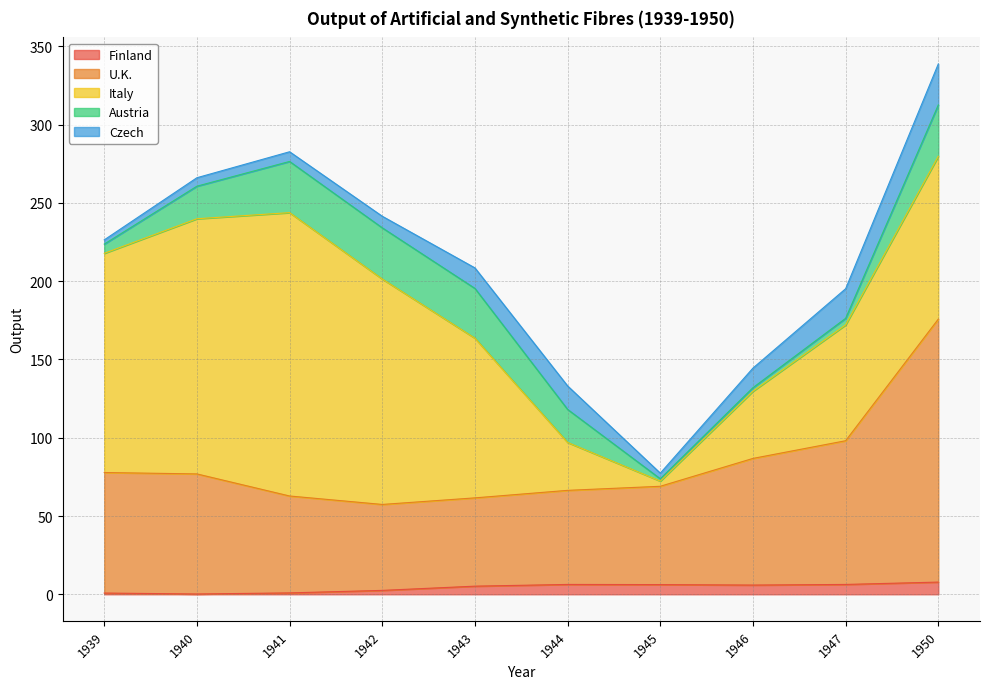

Which category has the lowest value in the Austria series?

1945